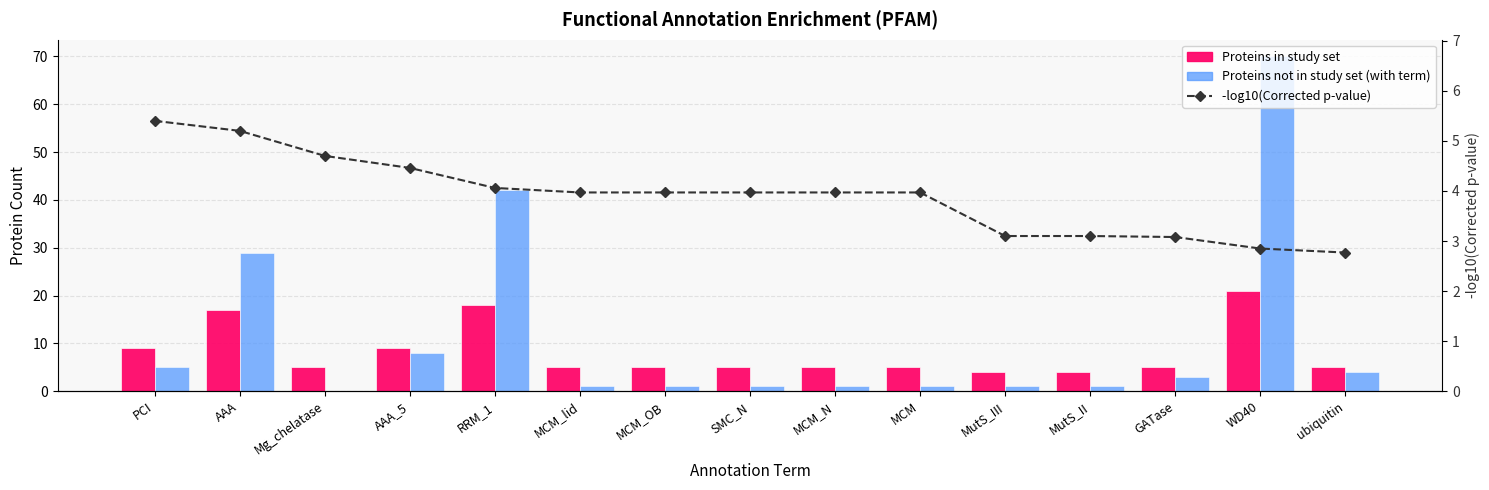

Is the value of -log10(Corrected p-value) at SMC_N greater than the value of Proteins not in study set (with term) at MCM?

Yes